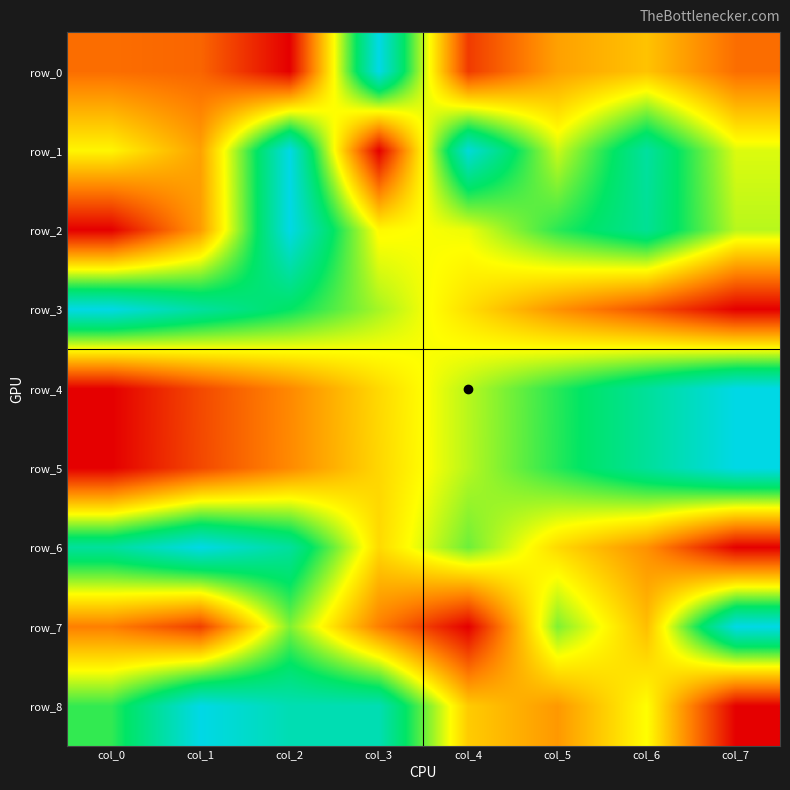

At which category does the chart reach its minimum across all series?

col_2